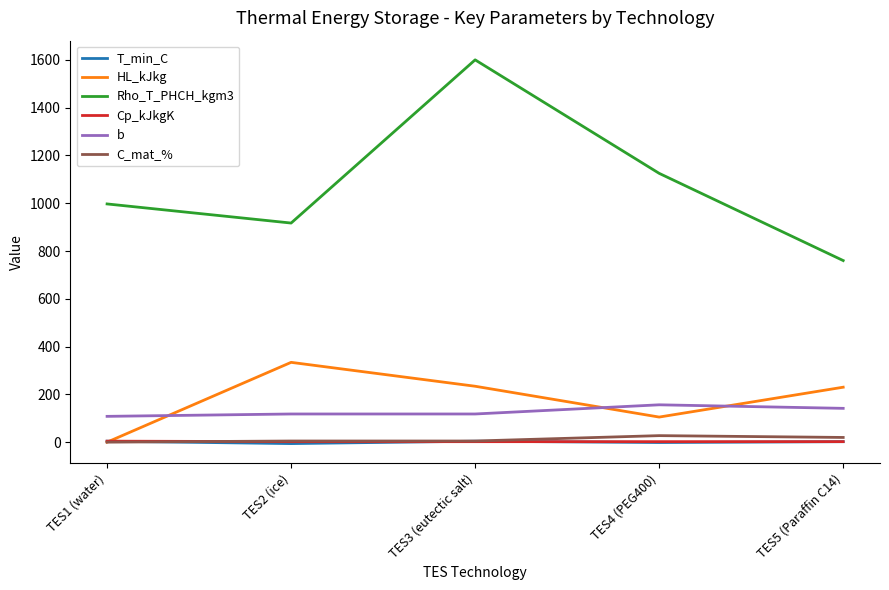

At how many categories does at least one series exceed 406?

5